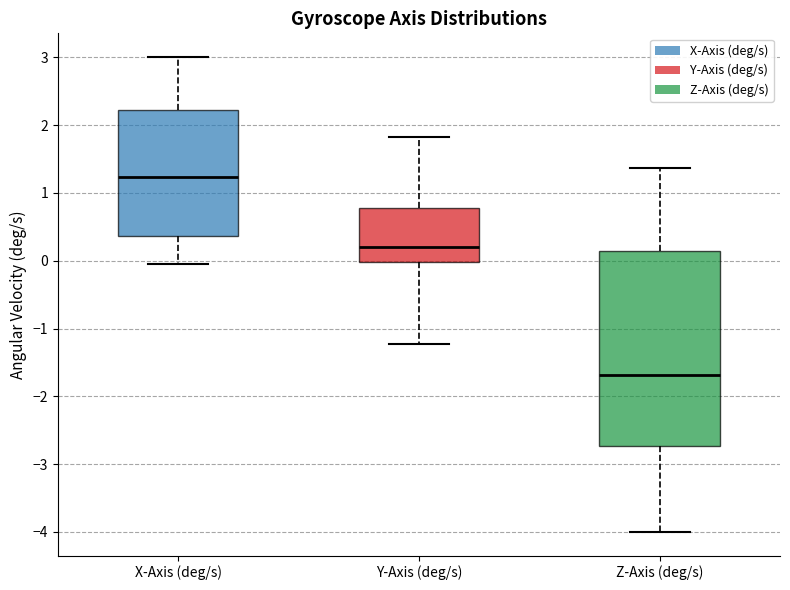

Which box has the highest median line?

X-Axis (deg/s)